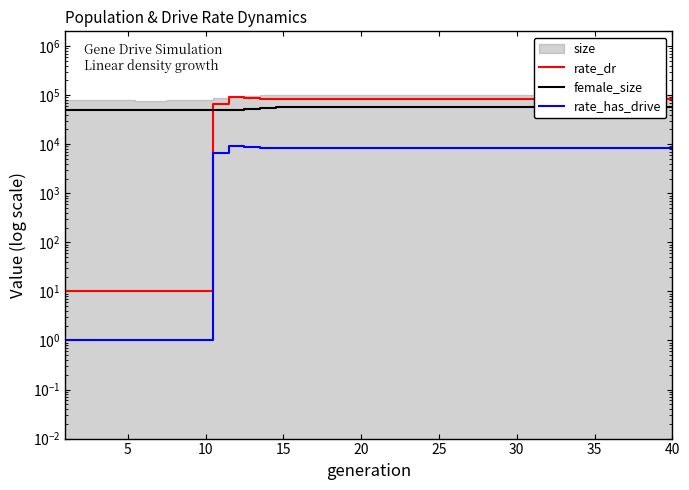

Which series has the largest total across all categories?

rate_dr